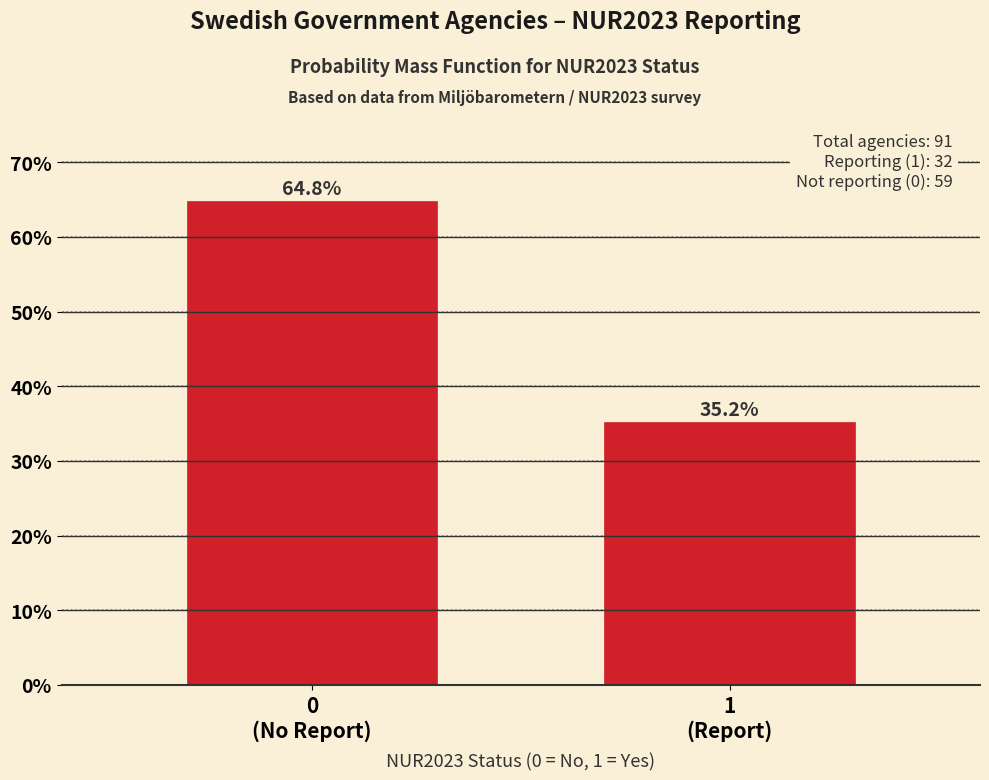

Reading left to right, what are all the values shown in this chart?

64.8	35.2